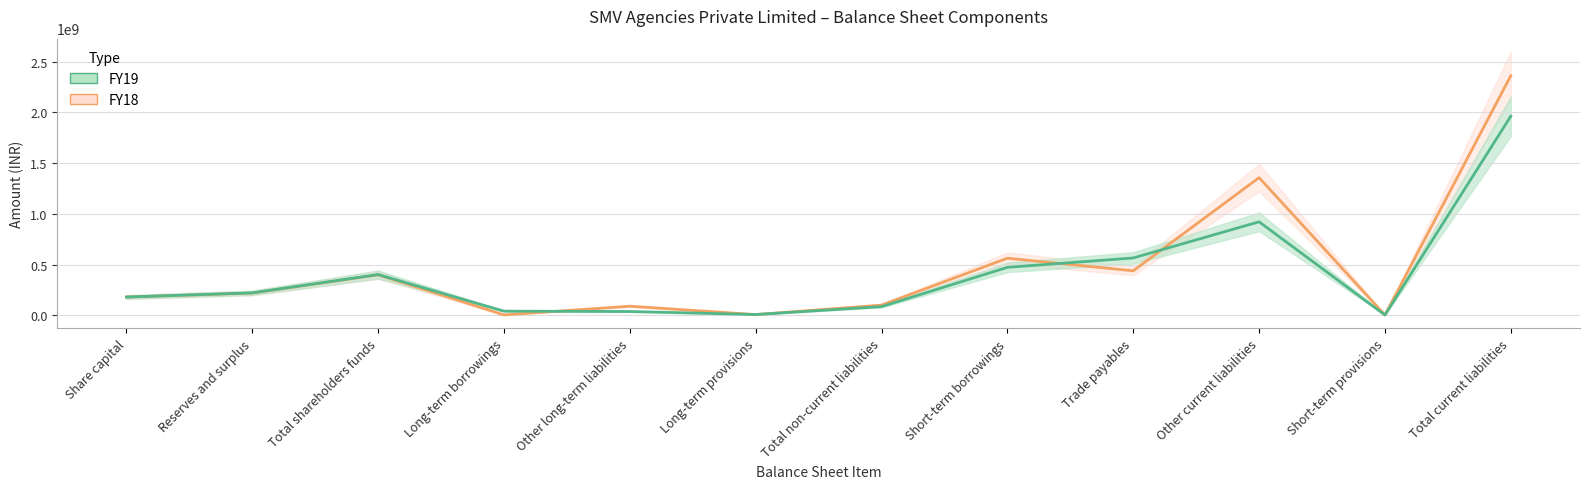

Is this an area chart (filled region under the line)?

No